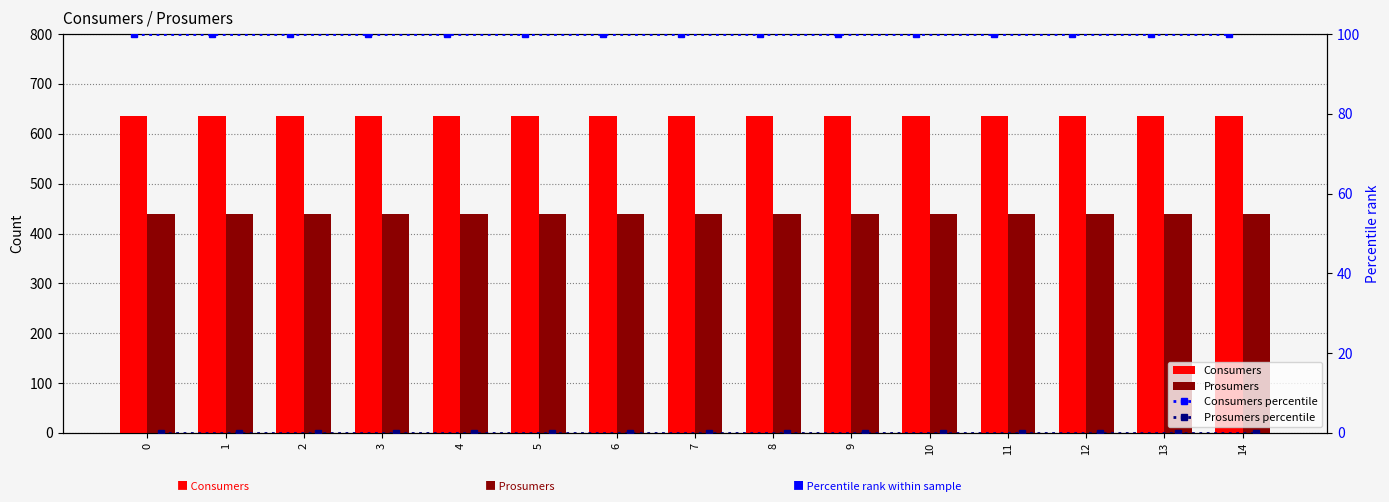

Between 6 and 9, which series saw the biggest shift?

Consumers